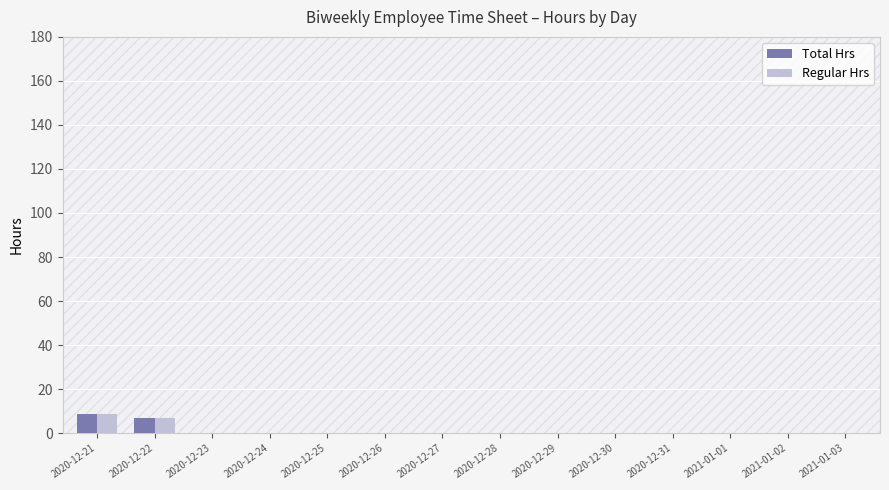

True or false: Regular Hrs has a value of 8.7 at 2020-12-21.

True